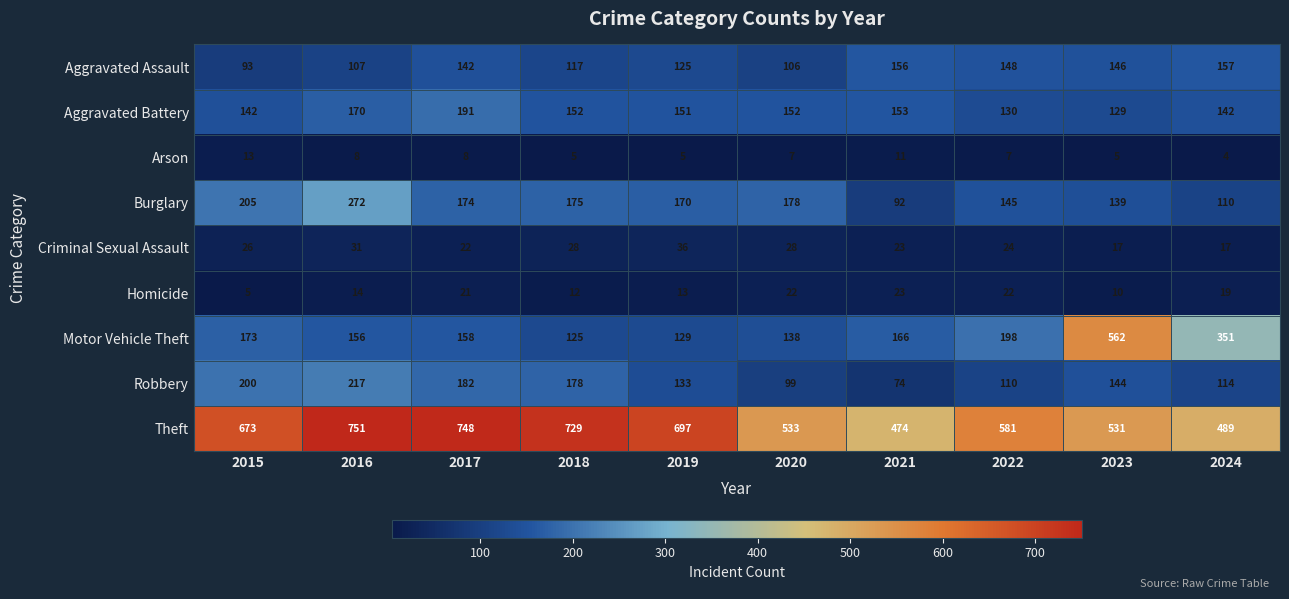

Which series has the largest total across all categories?

Theft